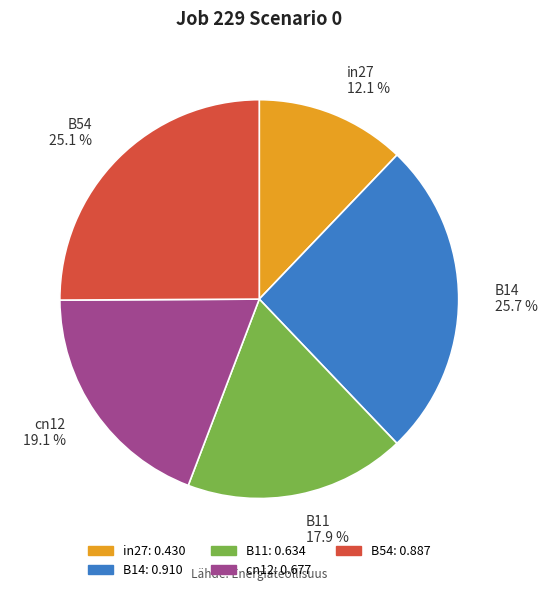

True or false: B54 accounts for 19% of the total.

False